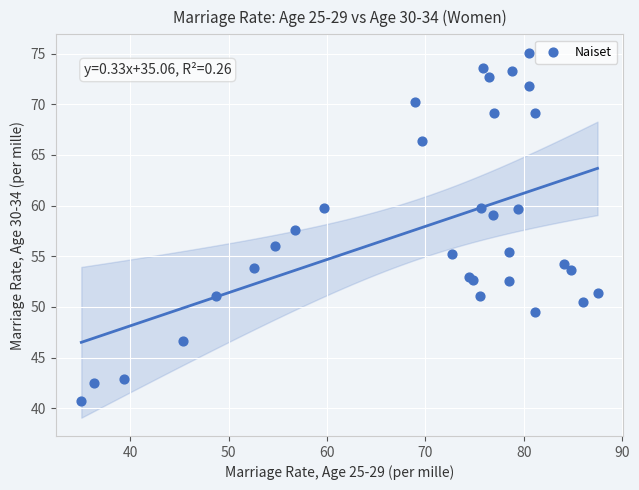

What Y value in the scatter plot is closest to 57?

57.6